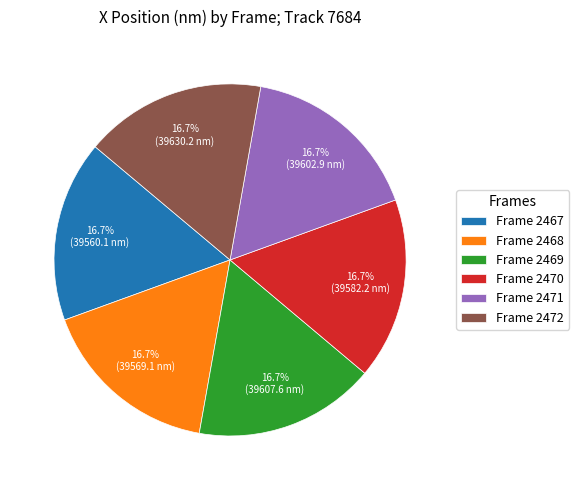

Approximately how many times larger is the value at Frame 2471 compared to Frame 2469?

1.0